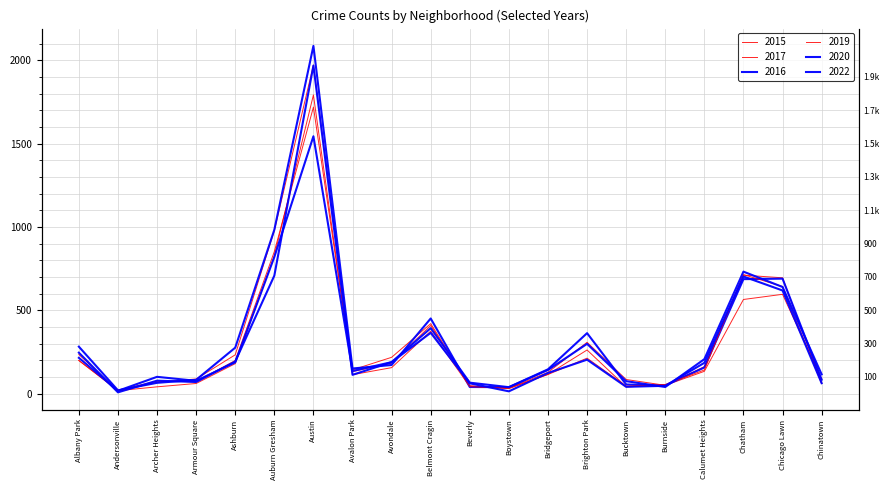

True or false: 2015 and 2022 intersect in this chart.

True